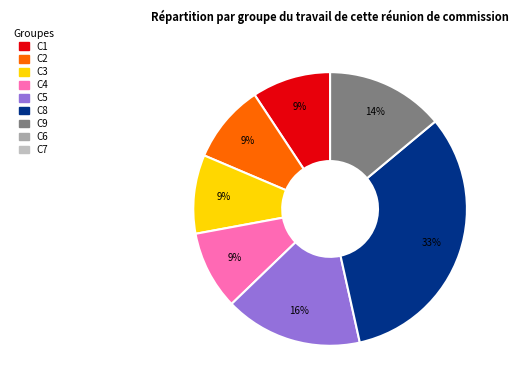

To the nearest percent, what is the average slice percentage?

14%